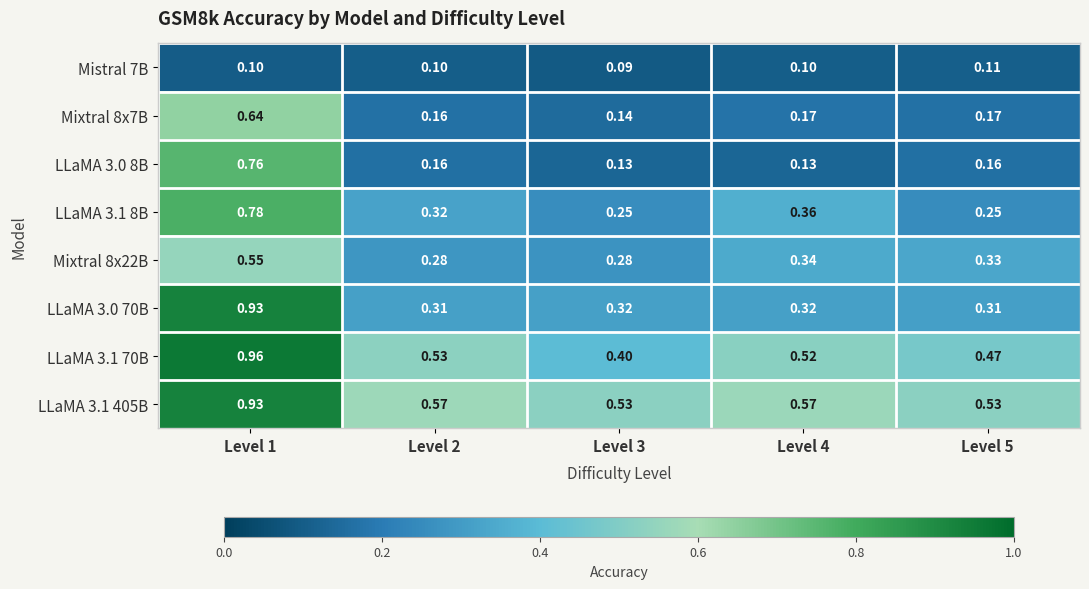

Is the value of Mixtral 8x22B at Level 5 greater than the value of Mistral 7B at Level 4?

Yes